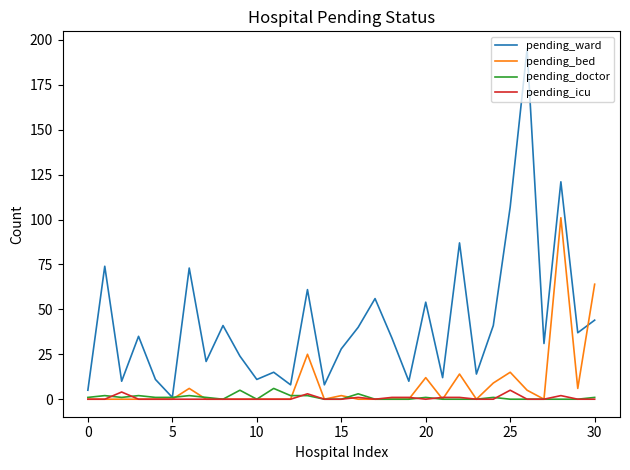

Which series has the largest total across all categories?

pending_ward